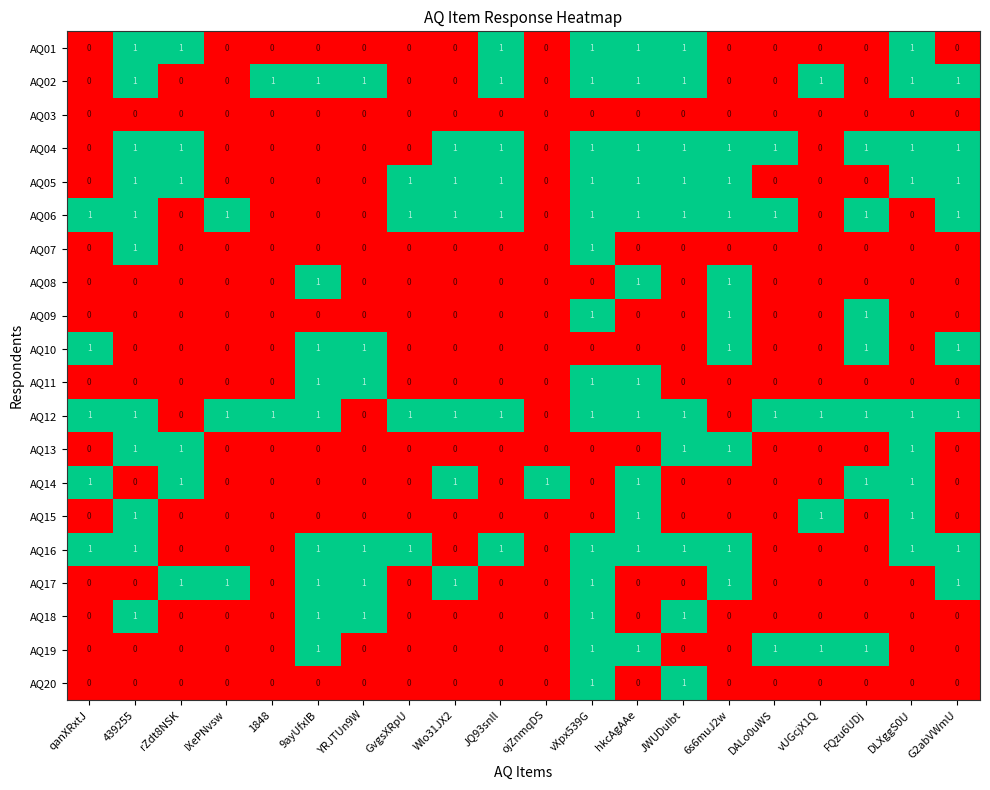

How many series are shown in this chart?

20